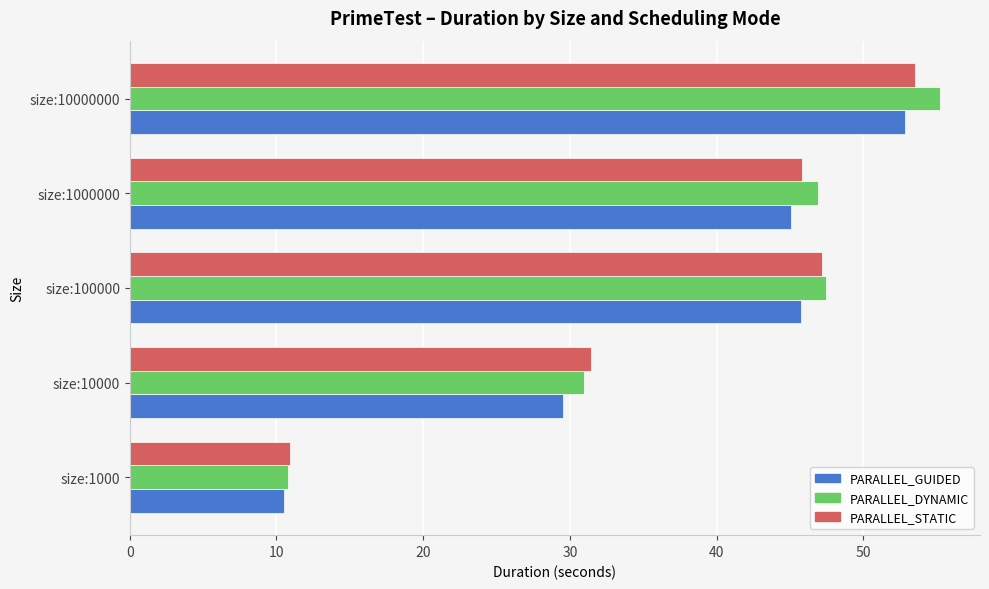

Which label corresponds to the largest value in the chart?

size:10000000